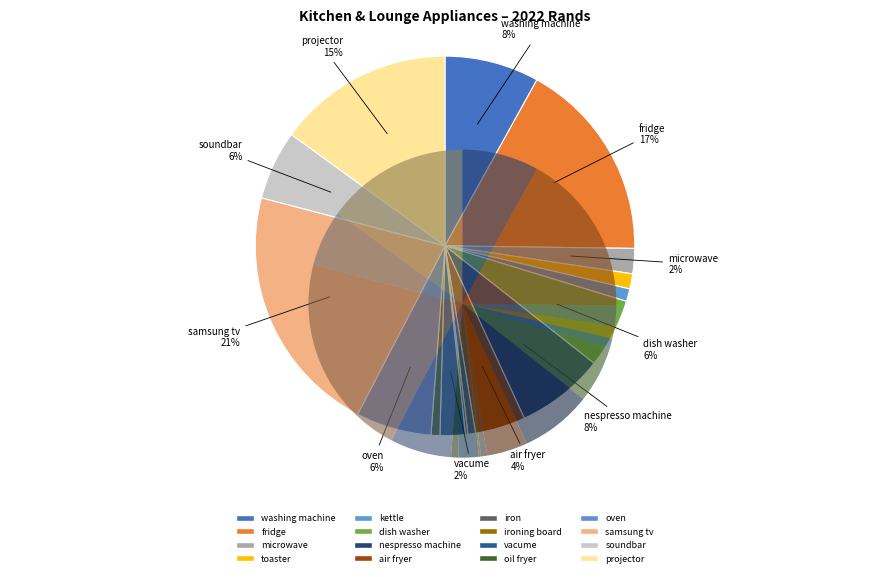

Is it true that microwave is 2% of the pie?

True